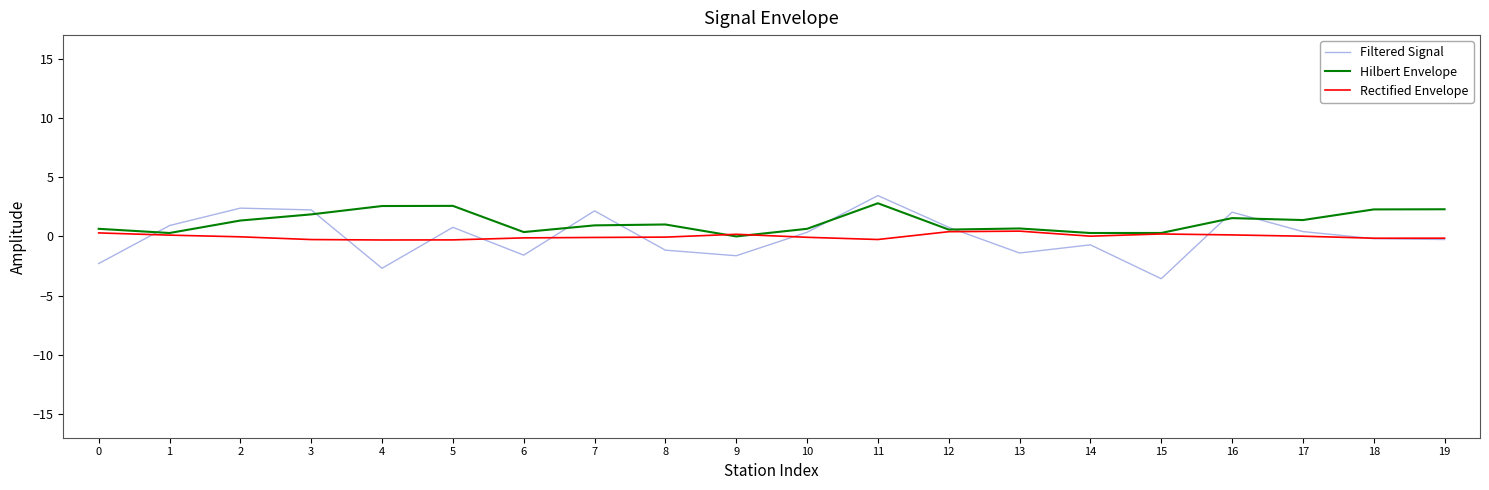

Between 11 and 19, which series saw the biggest shift?

Filtered Signal